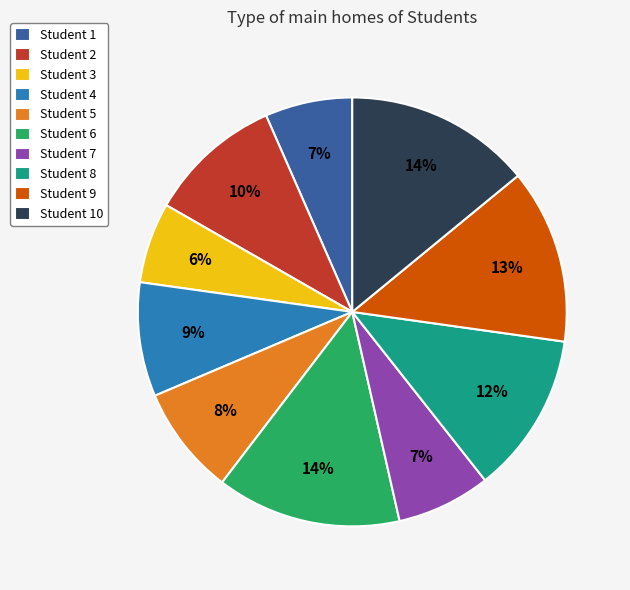

True or false: Student 4 accounts for 23% of the total.

False